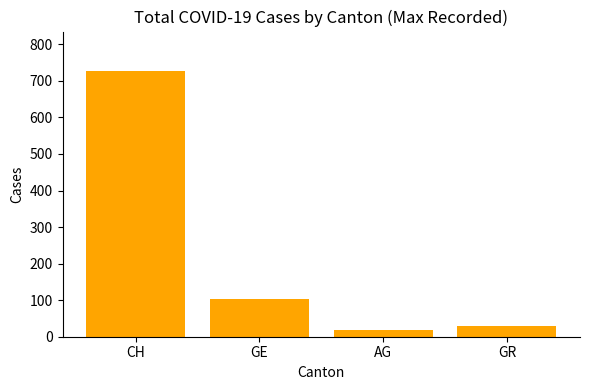

Reading left to right, extract all data points from this chart.

726	104	18	30